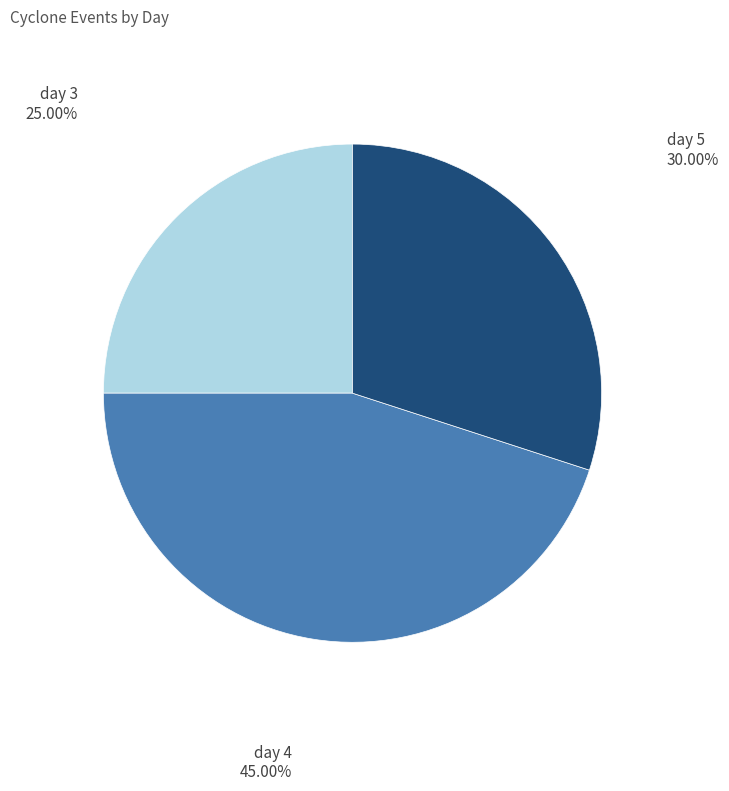

Count the number of slices in the pie.

3